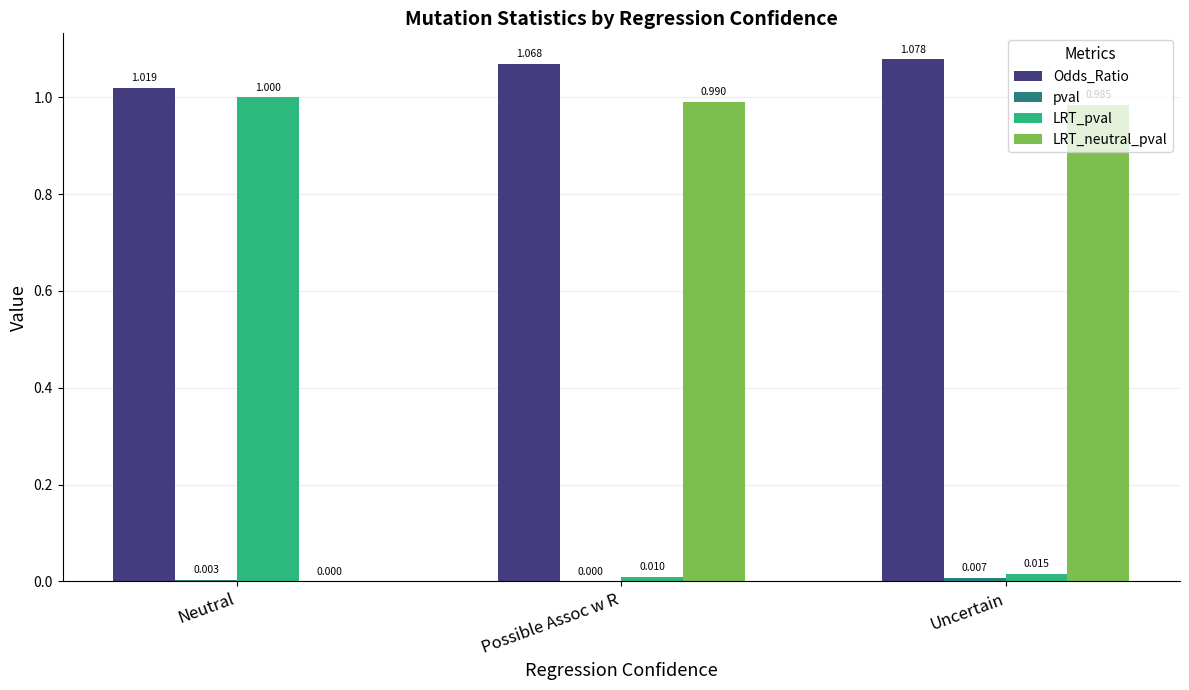

What is the total value across all series at Uncertain?

2.1